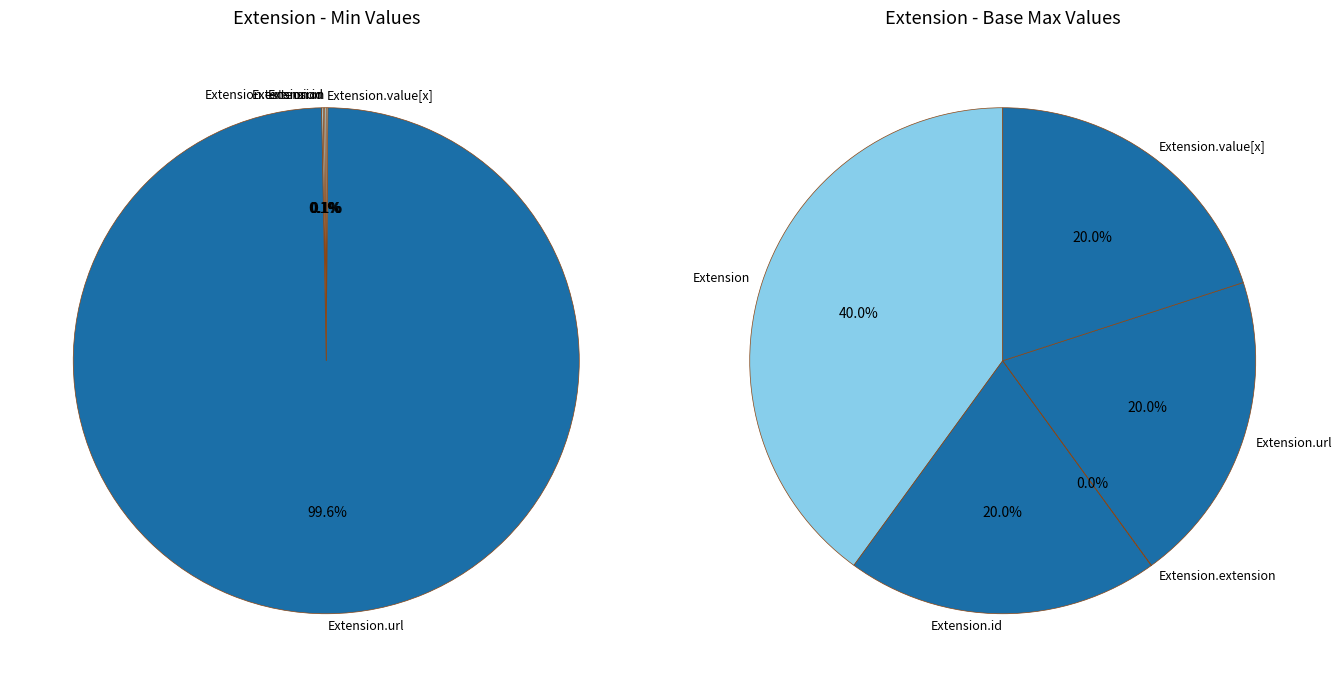

Is the sum of Extension.url and Extension greater than half?

Yes